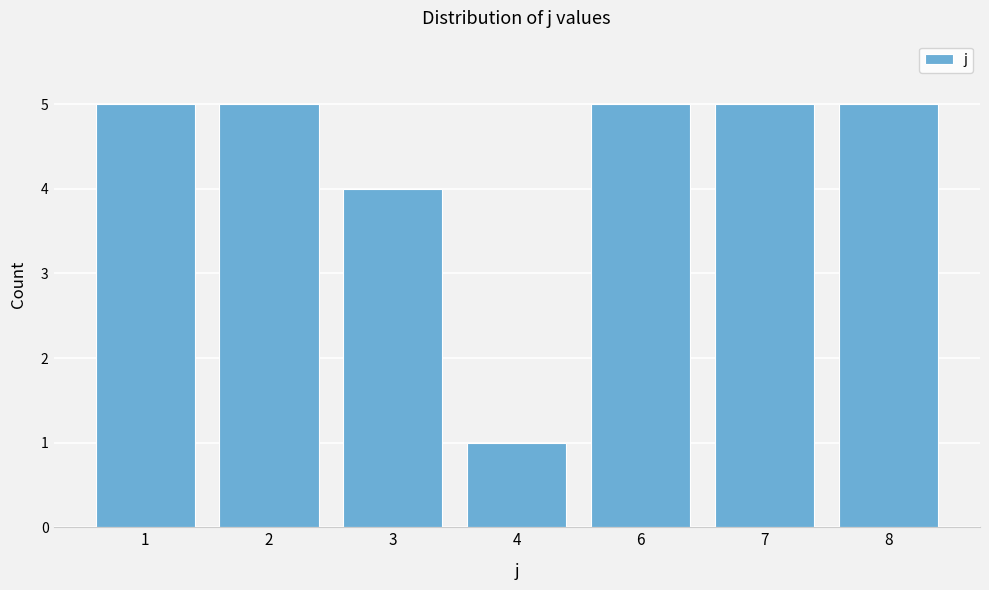

Reading left to right, extract all data points from this chart.

5	5	4	1	5	5	5